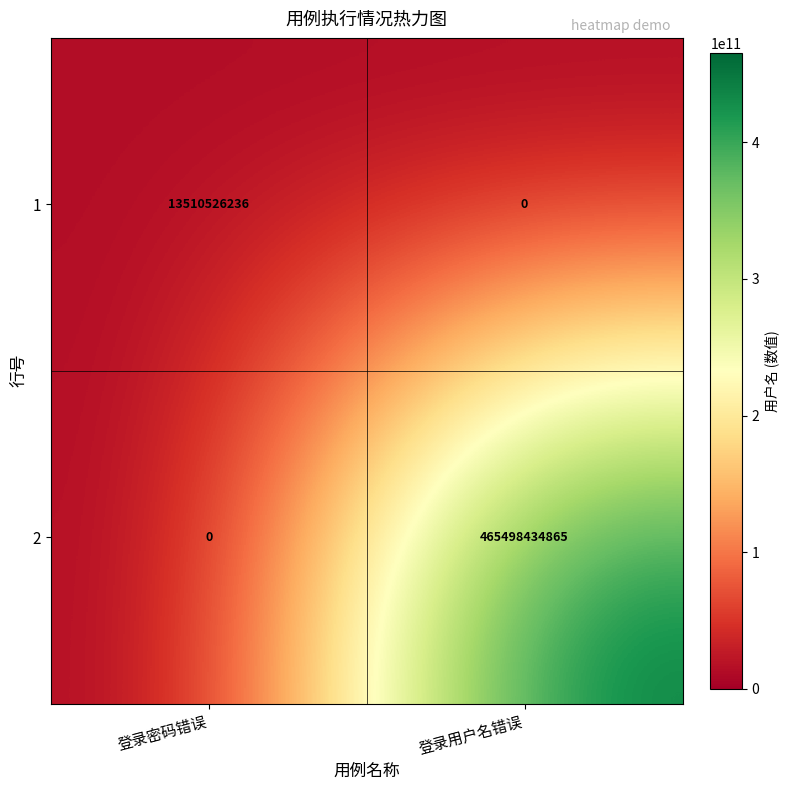

At which category is the sum across all series the highest?

登录用户名错误